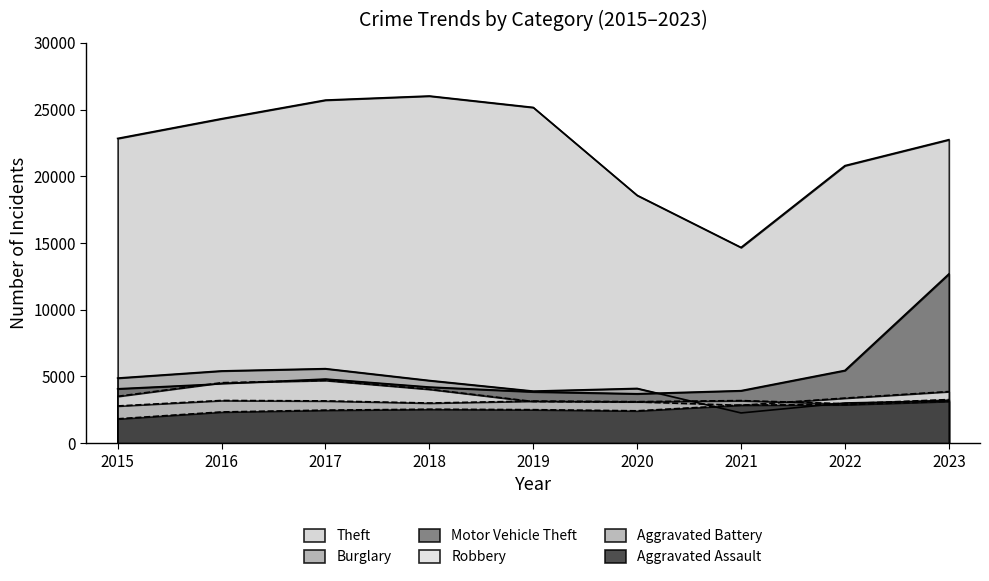

What is the greatest value displayed?

26012